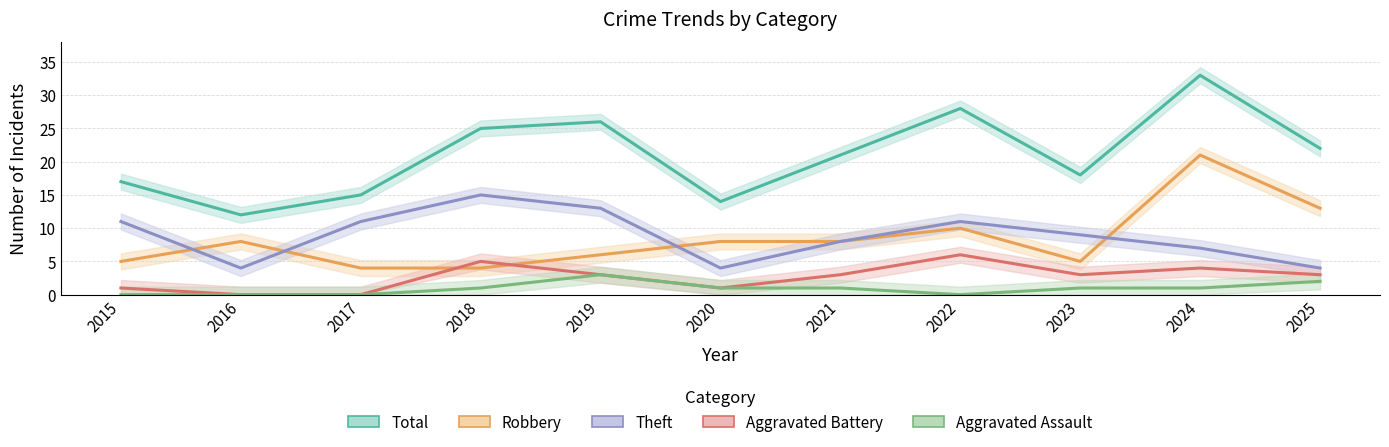

The Theft series shows 6 at 2025. True or false?

False